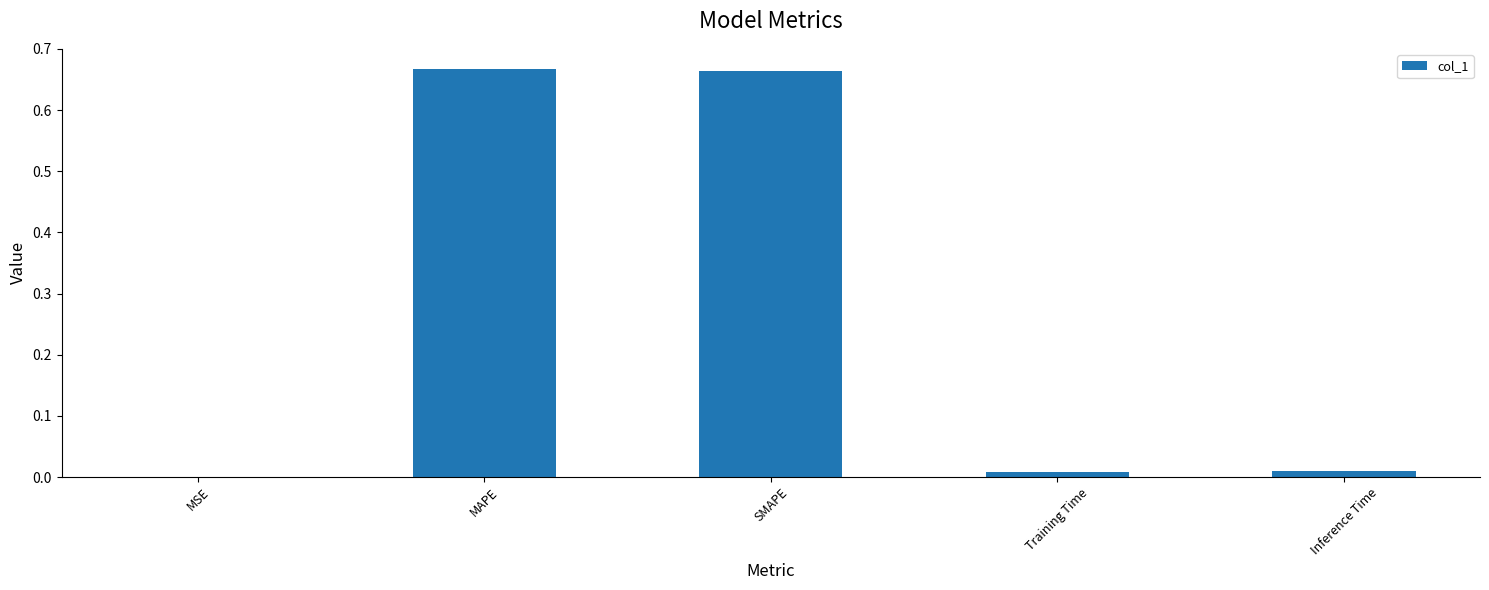

What is the sum of all values?

1.3